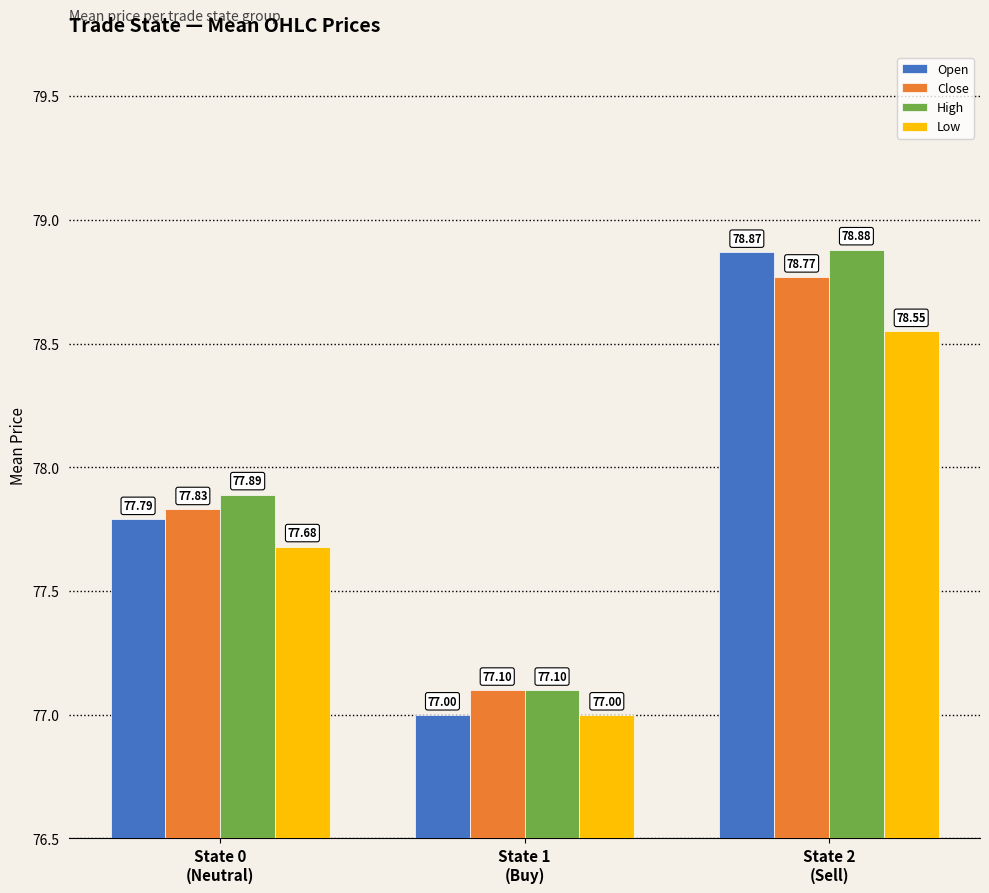

What is the sum of all Open values?

233.7